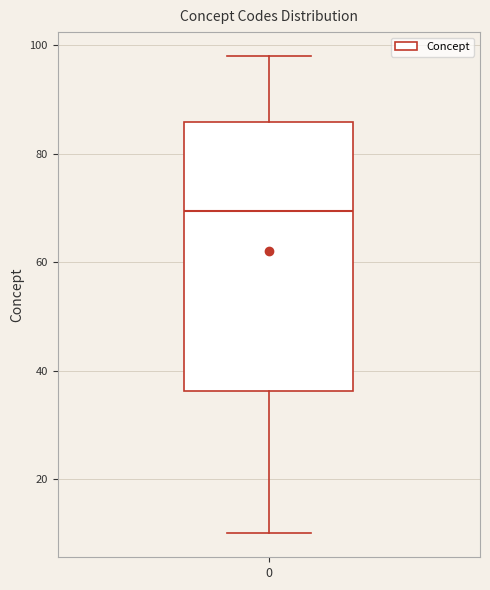

Where is the lower edge of the box at x = 0 on the y-axis? The values are not printed on the chart, so give them approximately, as read against the axis.

36